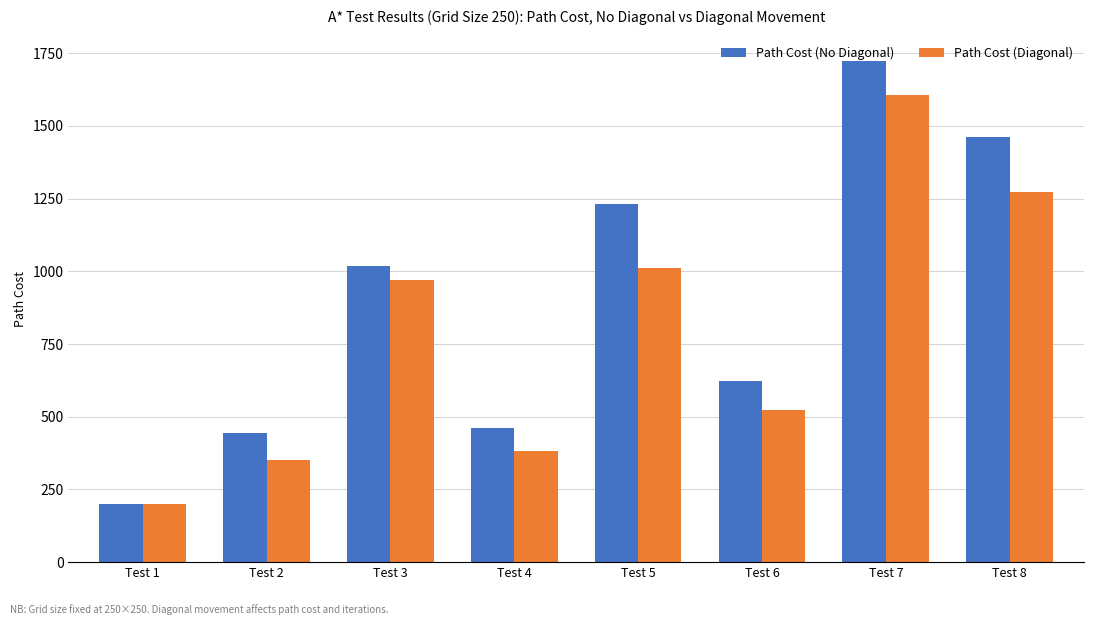

Does the chart contain stacked bars?

No